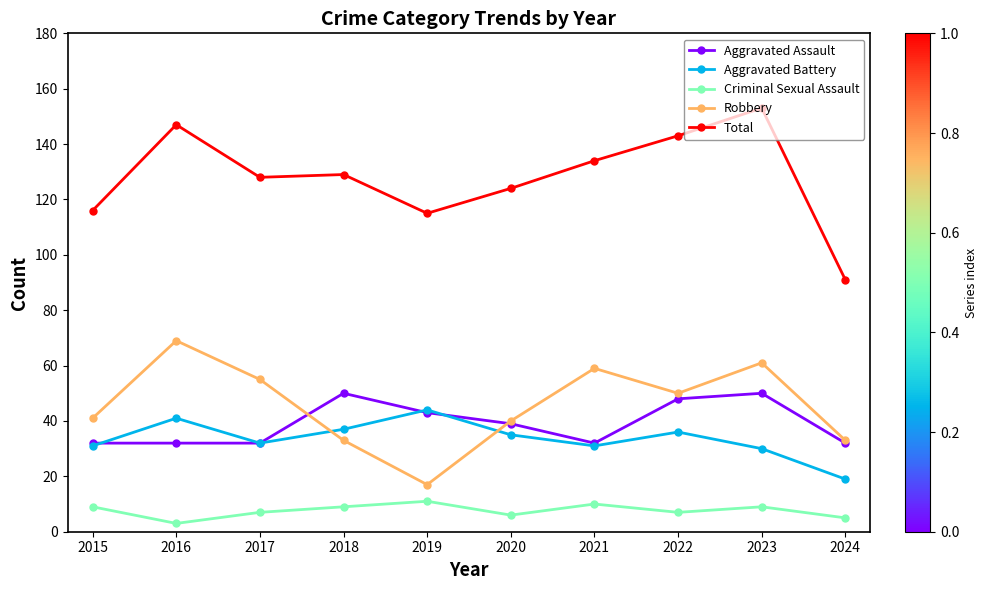

What is the difference between the maximum and minimum values in the Aggravated Battery series?

25